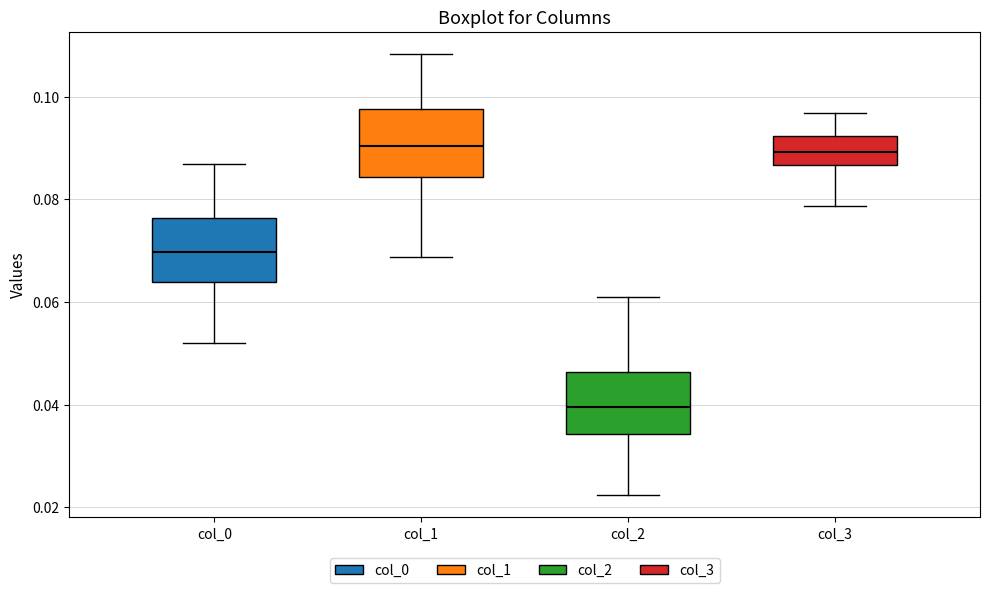

Reading left to right, read every box against the y-axis: the position of its median line, the range the box covers, and the ends of its whiskers. The values are not printed on the chart, so give them approximately, as read against the axis.

col_0: median 0.070, box 0.064 to 0.076, whiskers 0.052 to 0.086
col_1: median 0.090, box 0.084 to 0.098, whiskers 0.068 to 0.108
col_2: median 0.040, box 0.034 to 0.046, whiskers 0.022 to 0.062
col_3: median 0.090, box 0.086 to 0.092, whiskers 0.078 to 0.096